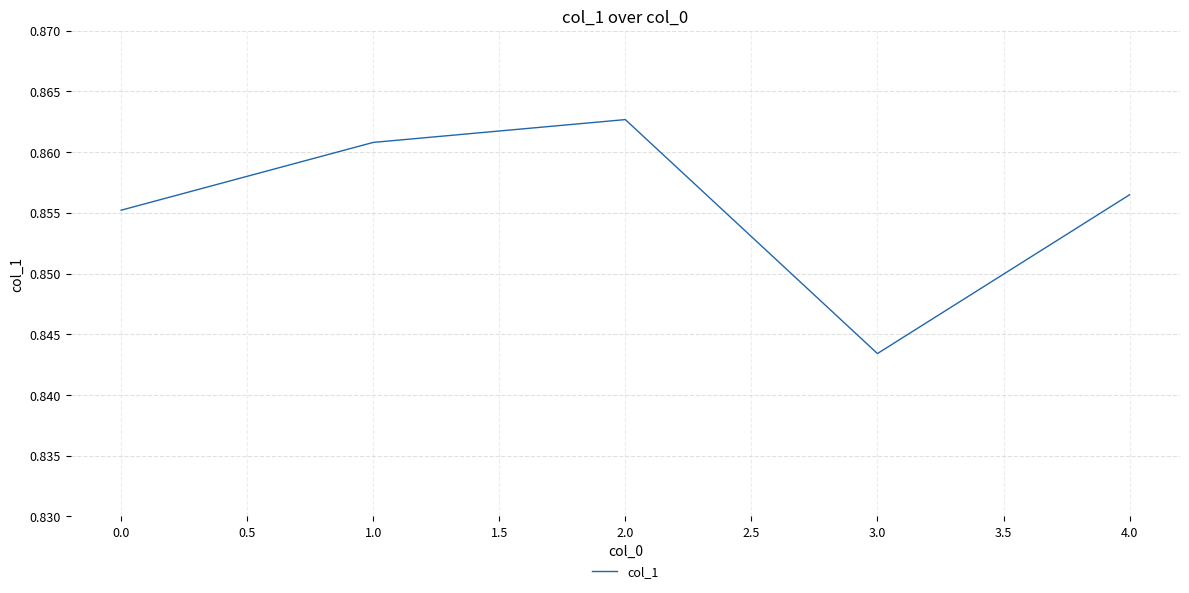

Which label corresponds to the largest value in the chart?

2.0